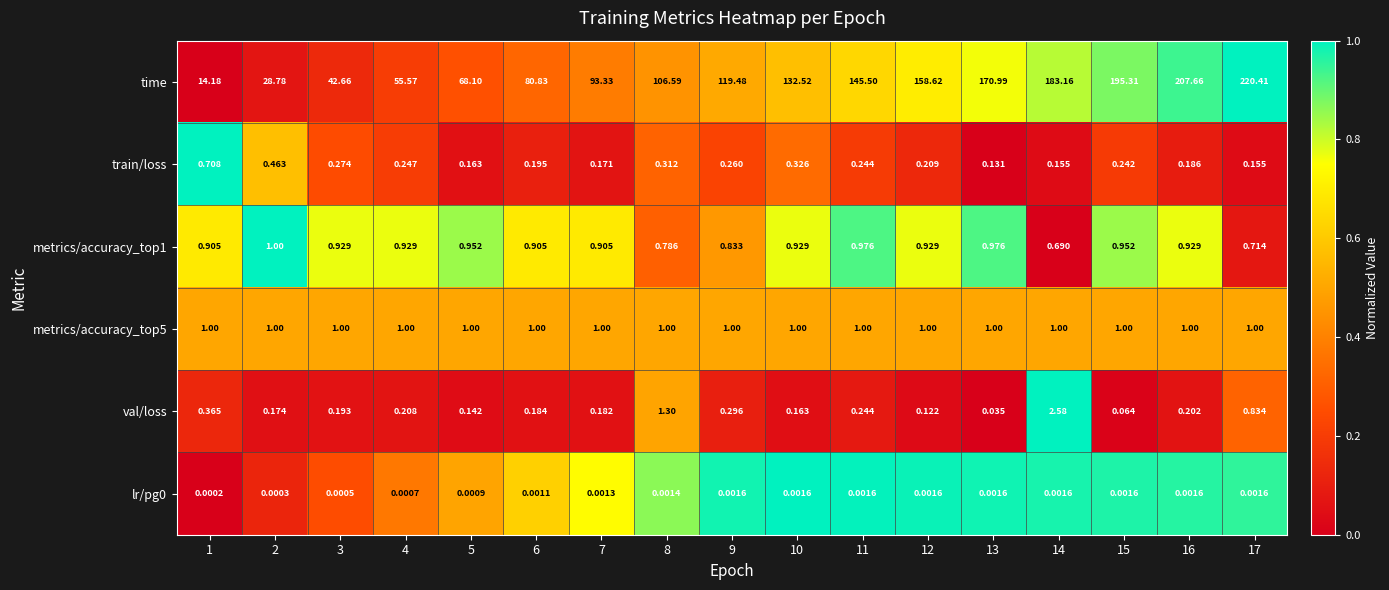

Which series has the widest spread of values?

time